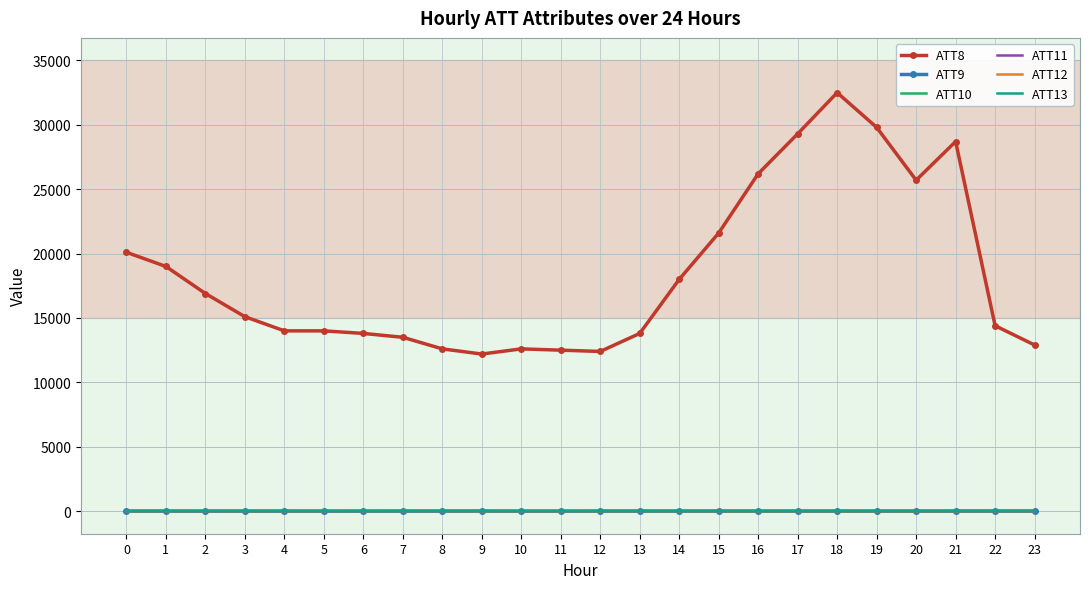

At how many categories does at least one series exceed 16441?

11